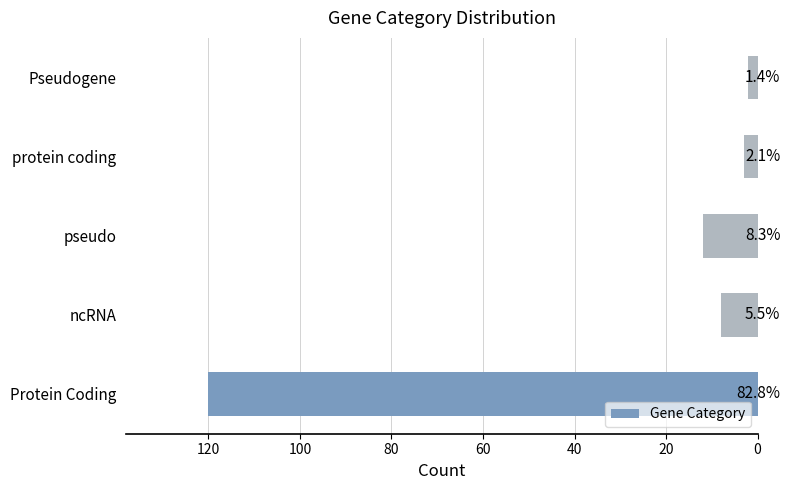

What is the average value?

29